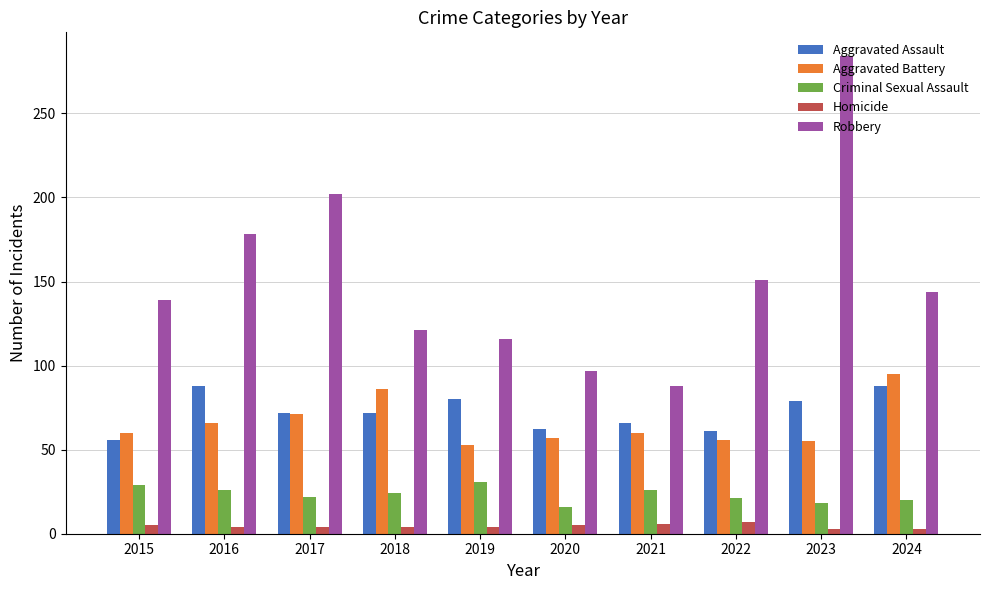

Is it true that Aggravated Assault equals 72 at 2017?

True